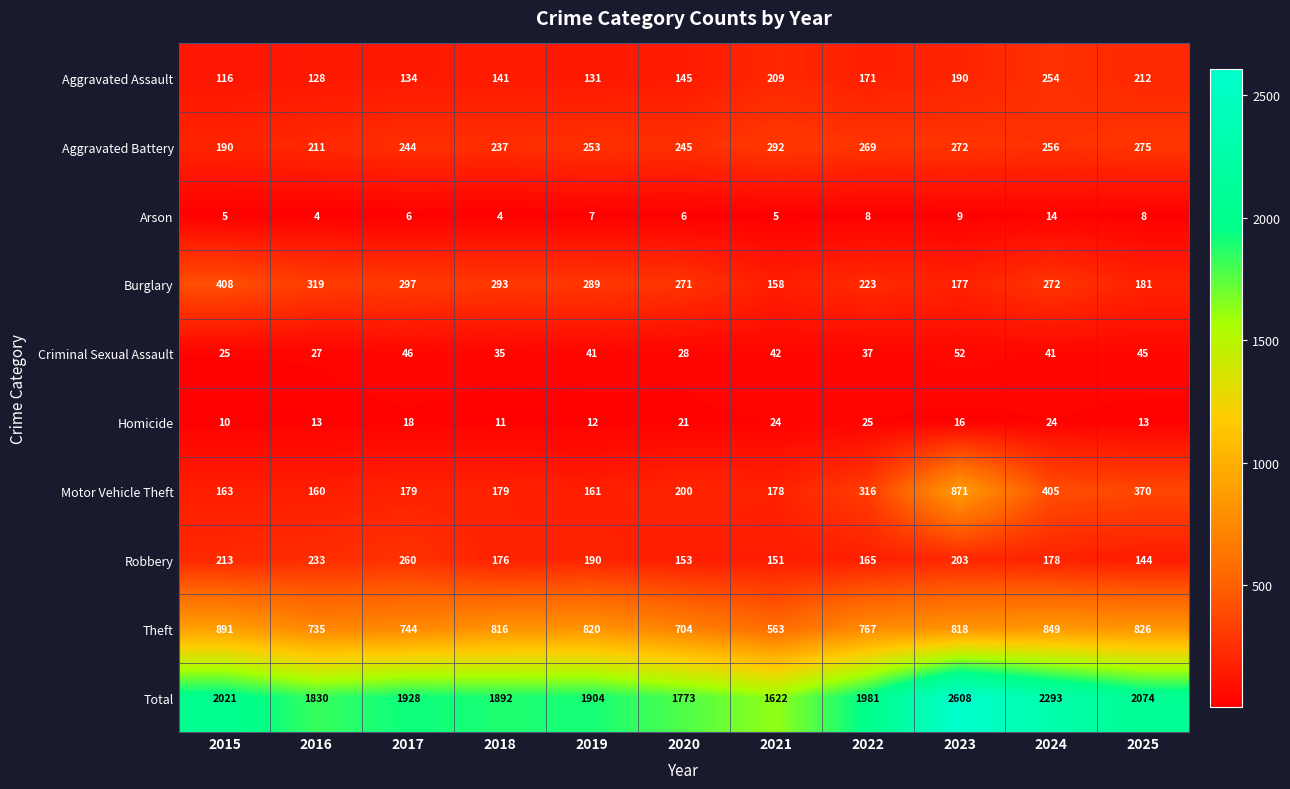

How many distinct data groups are displayed?

10